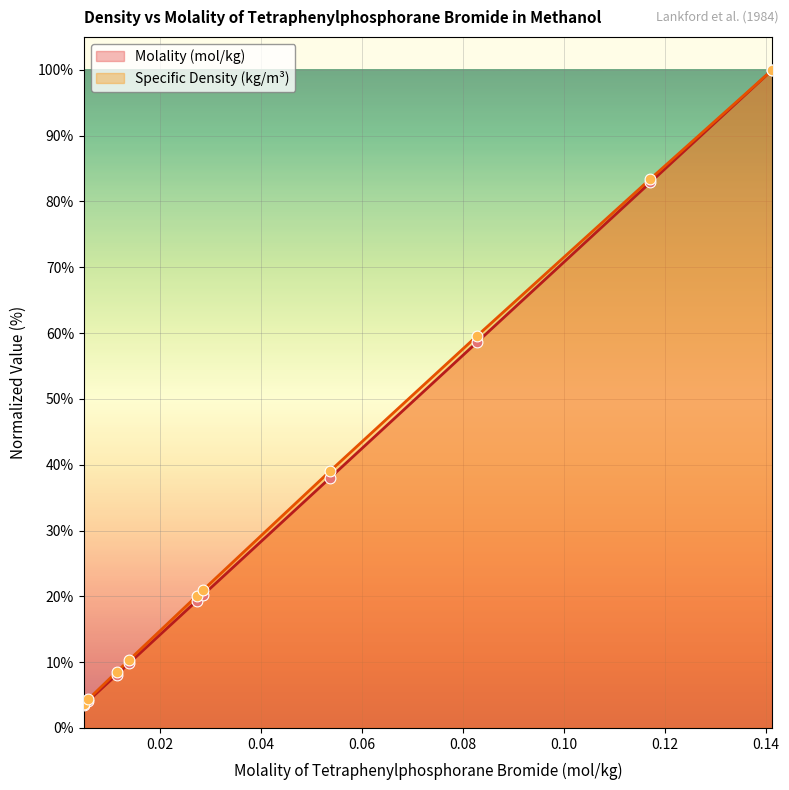

What is the total value across all series at 0.01144?

16.6